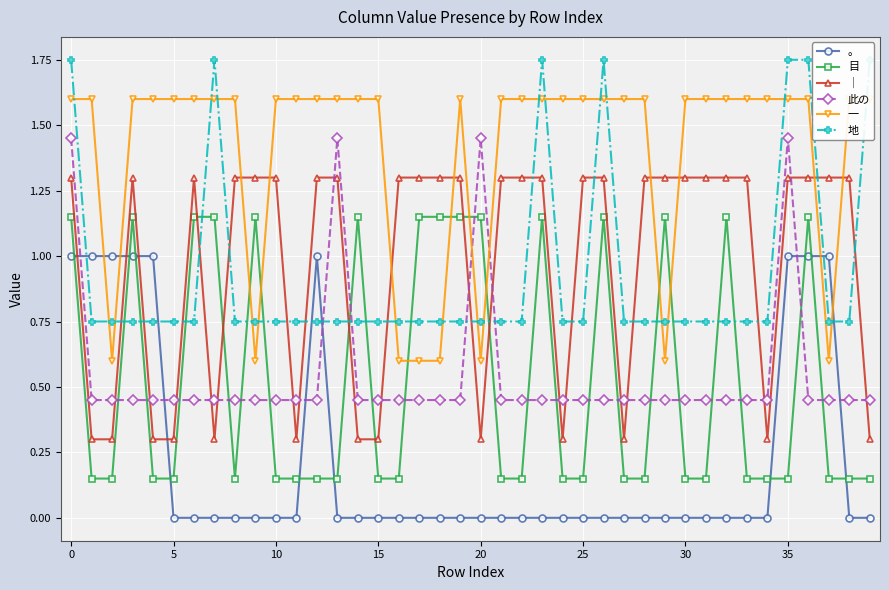

True or false: ｜ and 此の intersect in this chart.

True